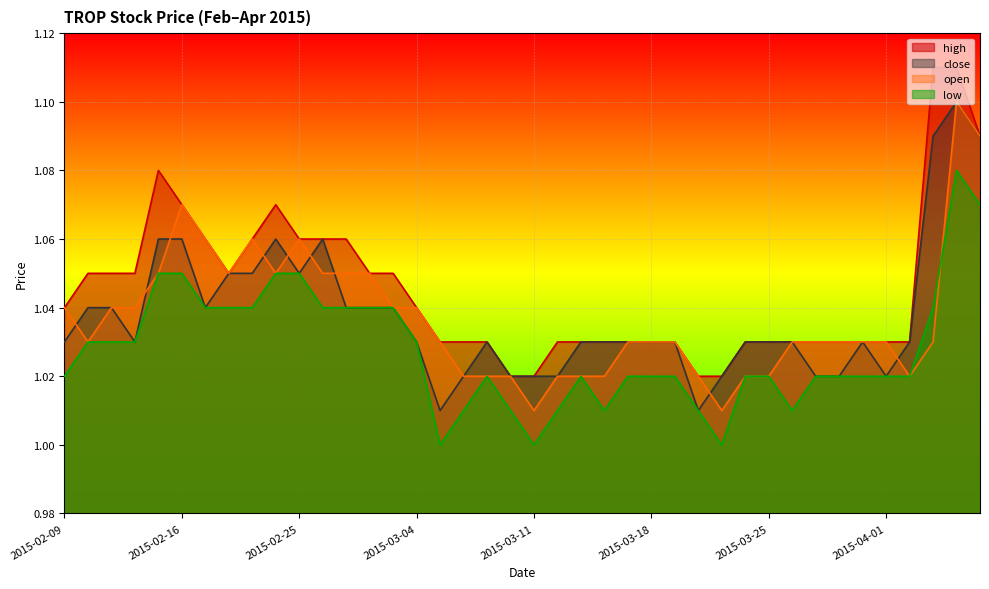

Count the close values in the range 1 to 2.

40